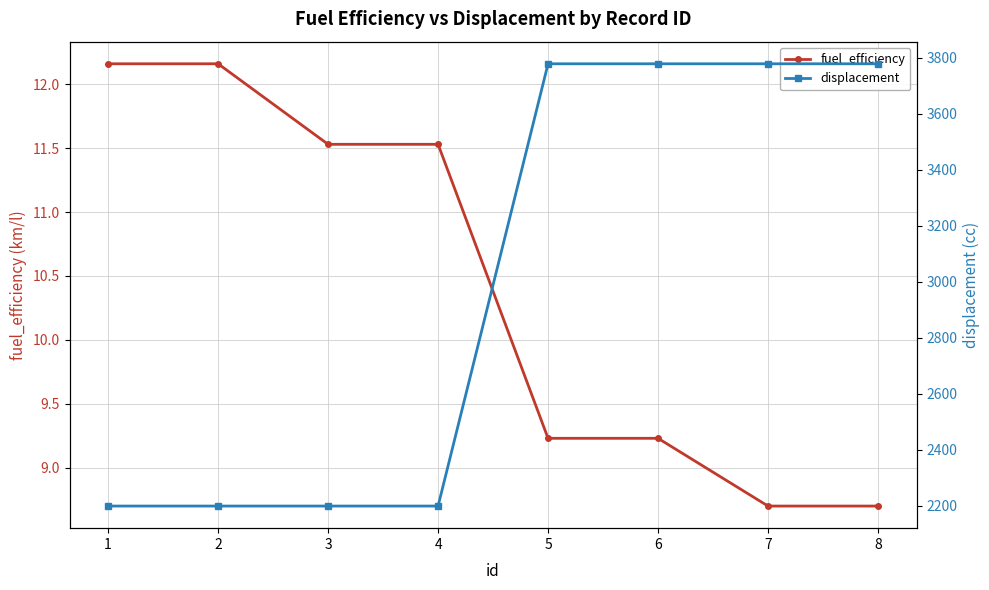

What is the difference between the second highest and minimum values in the fuel_efficiency series?

3.5